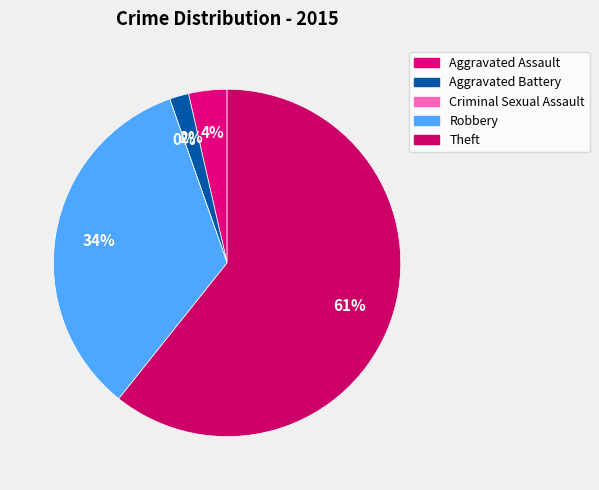

What percentage is the Aggravated Assault slice, to the nearest percent?

4%